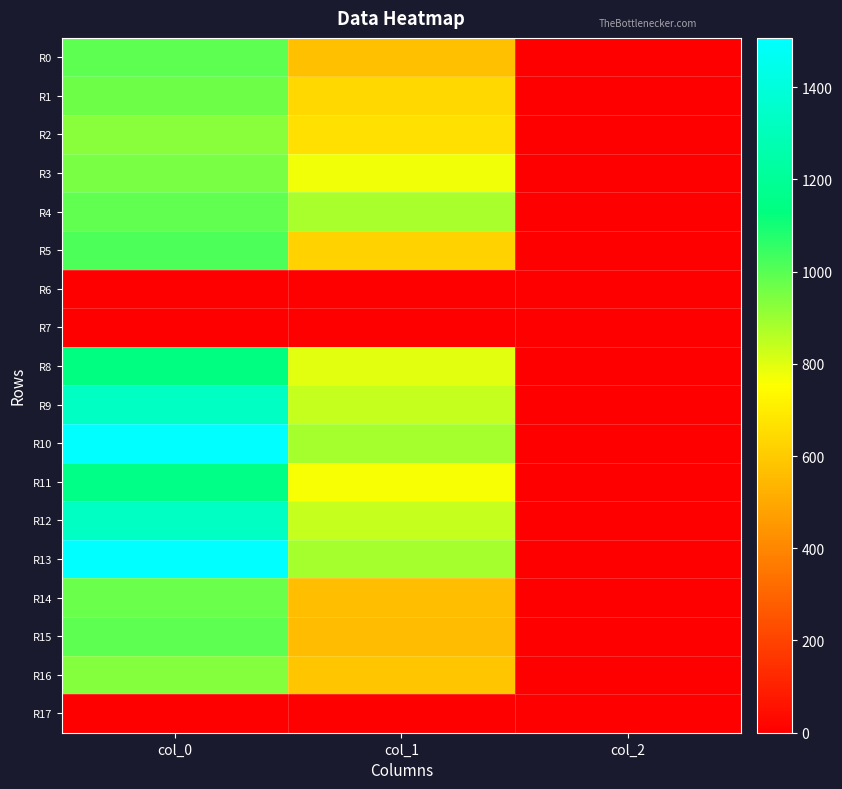

How many distinct data groups are displayed?

18